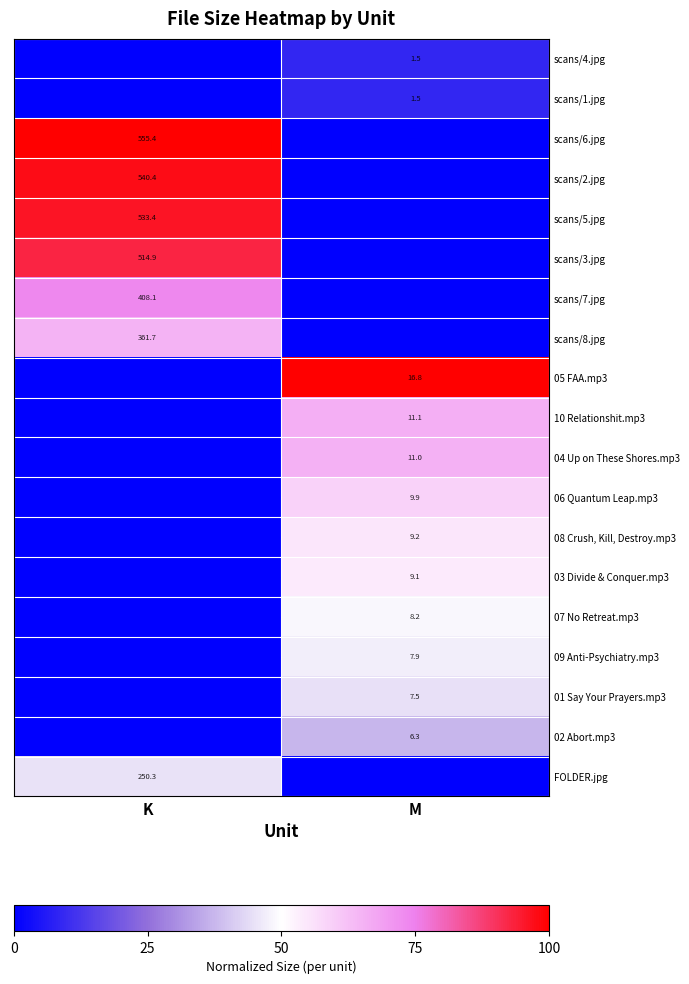

Is it true that 03 Divide & Conquer.mp3 equals 9.1 at M?

True